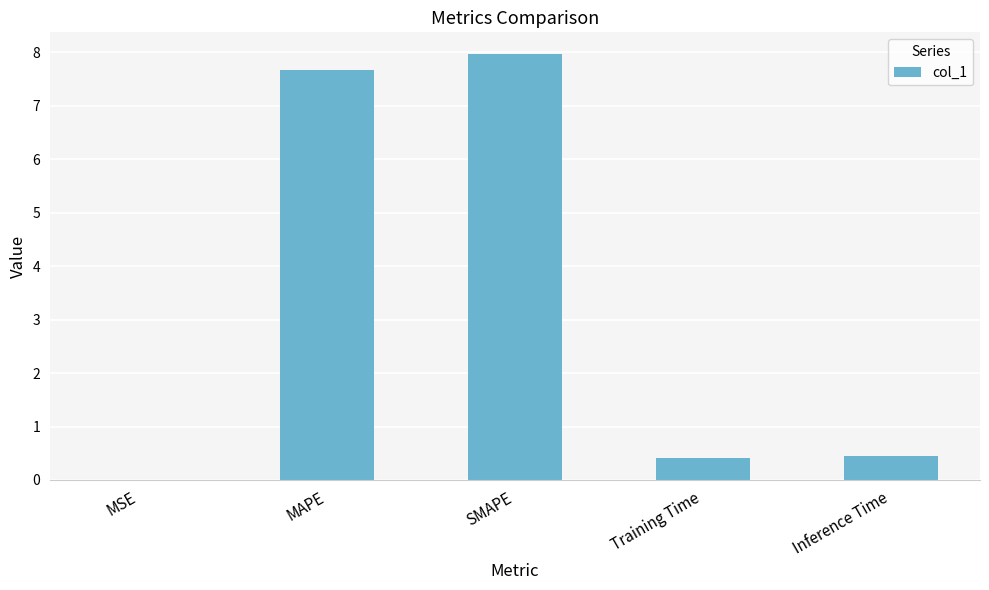

Between Training Time and SMAPE, which is larger?

SMAPE